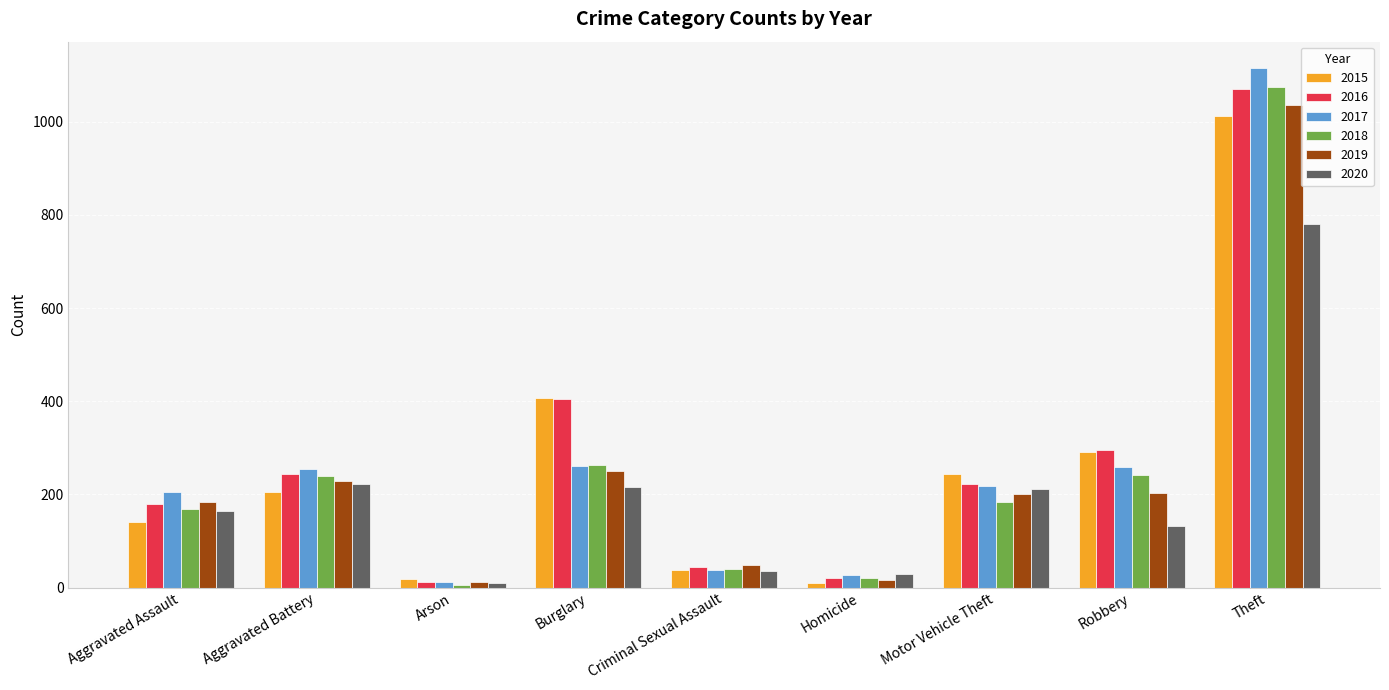

At which category does the chart reach its peak across all series?

Theft